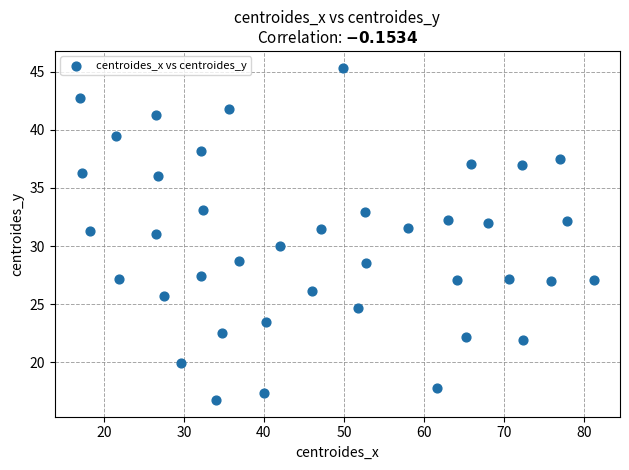

What is the range of X values (max minus min)?

64.2